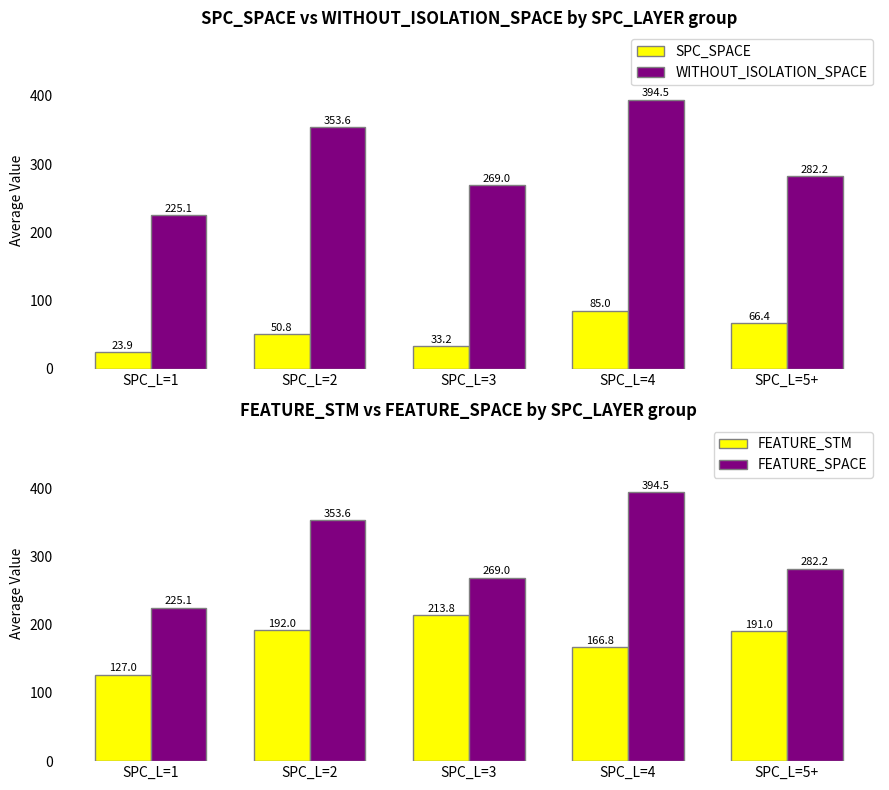

Reading left to right, extract all data points from this chart.

SPC_SPACE: SPC_L=1=23.9	SPC_L=2=50.8	SPC_L=3=33.2	SPC_L=4=85.0	SPC_L=5+=66.4
WITHOUT_ISOLATION_SPACE: SPC_L=1=225.1	SPC_L=2=353.6	SPC_L=3=269.0	SPC_L=4=394.5	SPC_L=5+=282.2
FEATURE_STM: SPC_L=1=127.0	SPC_L=2=192.0	SPC_L=3=213.8	SPC_L=4=166.8	SPC_L=5+=191.0
FEATURE_SPACE: SPC_L=1=225.1	SPC_L=2=353.6	SPC_L=3=269.0	SPC_L=4=394.5	SPC_L=5+=282.2